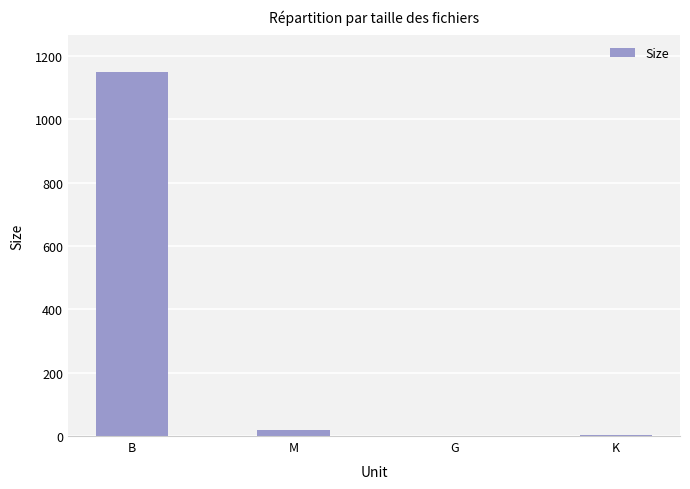

How many distinct data groups are displayed?

1